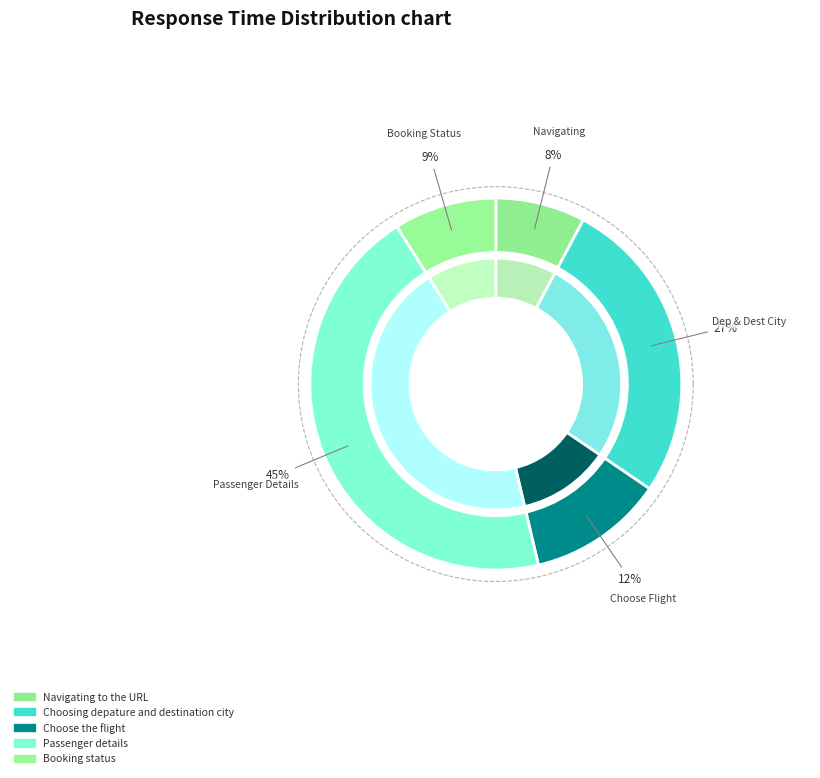

Which category has the smallest portion of the pie?

Navigating to the URL